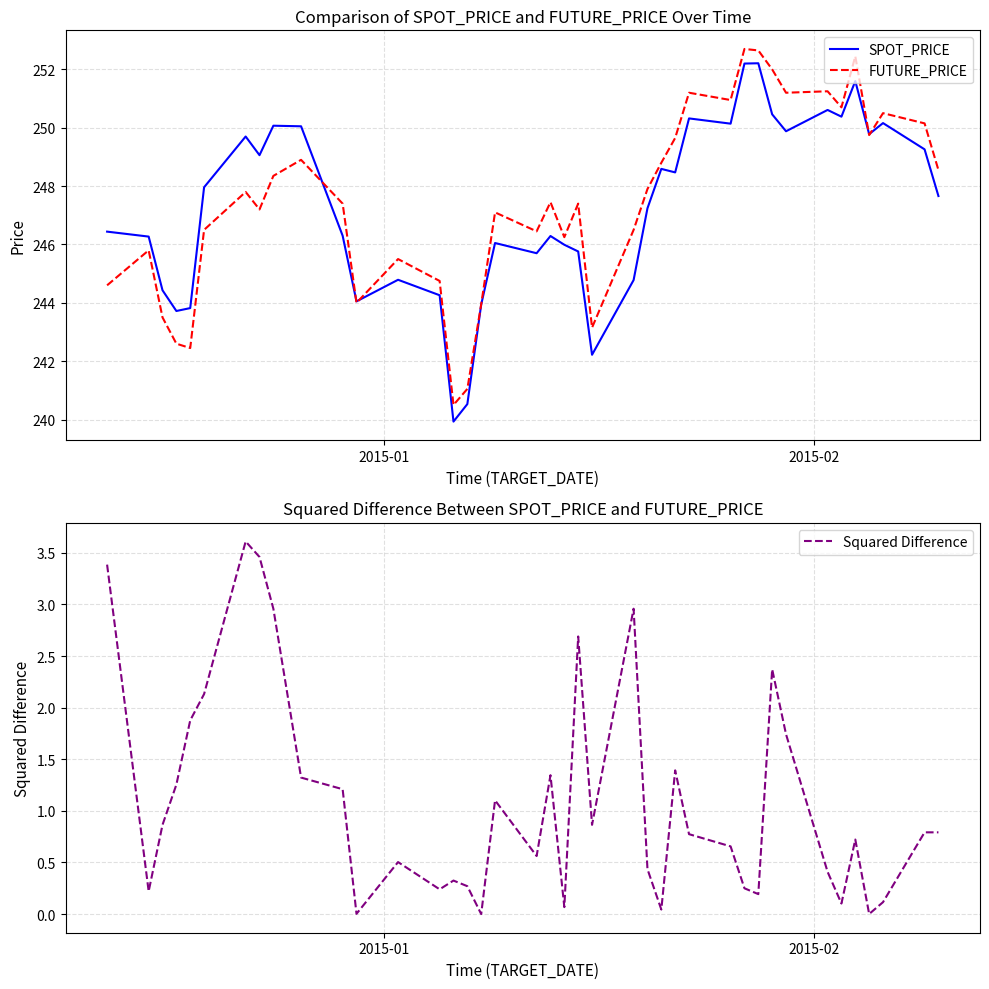

What is the minimum value for FUTURE_PRICE?

240.5